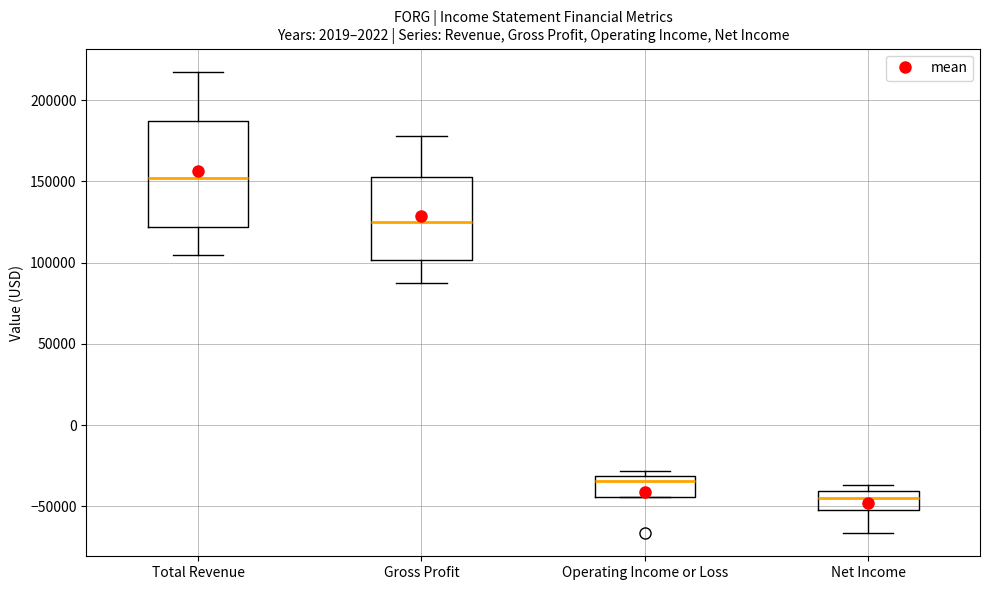

Reading left to right, read every box against the y-axis: the position of its median line, the range the box covers, and the ends of its whiskers. The values are not printed on the chart, so give them approximately, as read against the axis.

Total Revenue: median 150000, box 120000 to 185000, whiskers 105000 to 220000
Gross Profit: median 125000, box 100000 to 155000, whiskers 90000 to 180000
Operating Income or Loss: median -35000, box -45000 to -30000, whiskers -45000 to -30000 (just above the box's upper edge)
Net Income: median -45000, box -50000 to -40000, whiskers -65000 to -35000